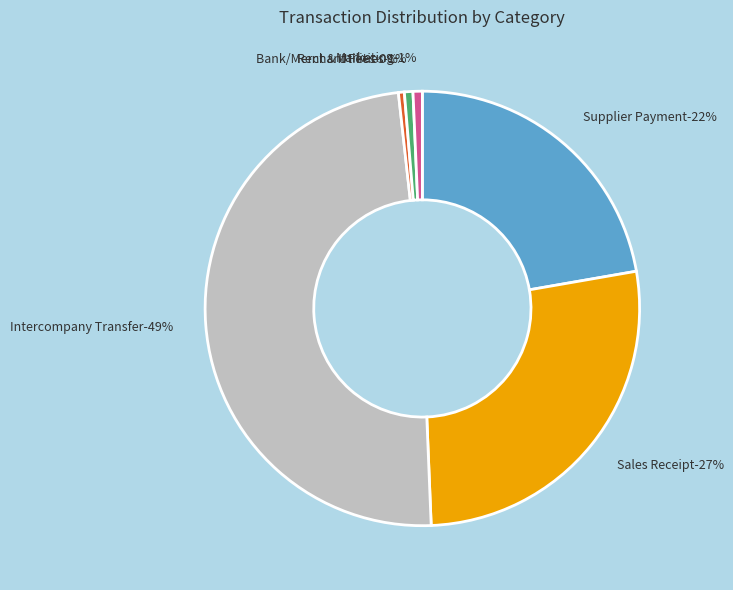

How many segments does this pie chart have?

6